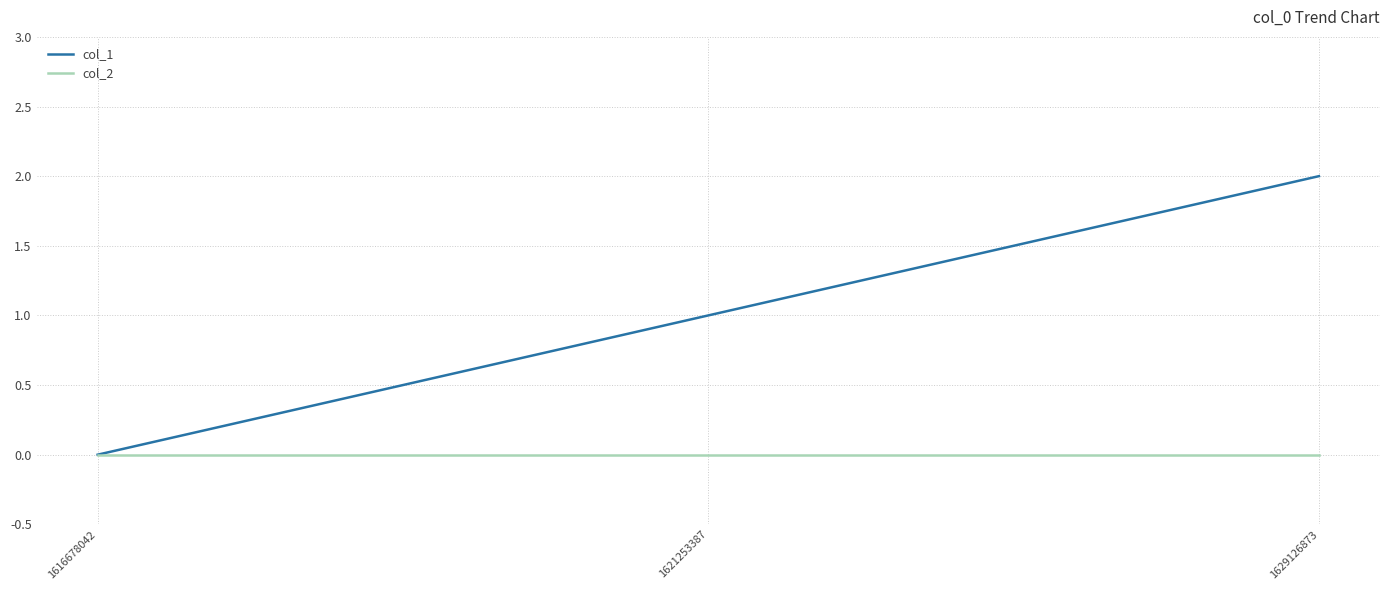

Which category has the highest value across all series?

1629126873